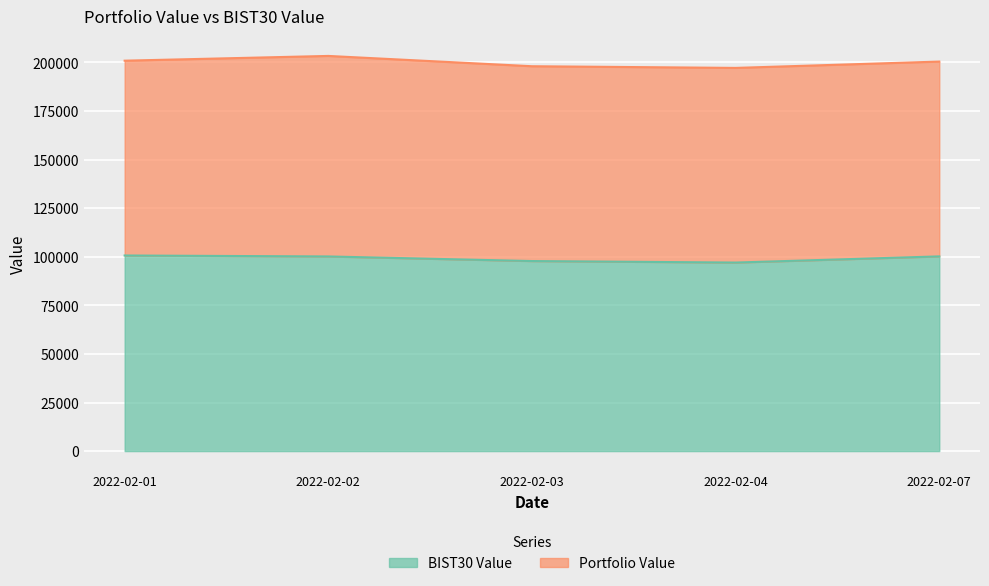

What is the value of the 1st point from the left?

100653.8